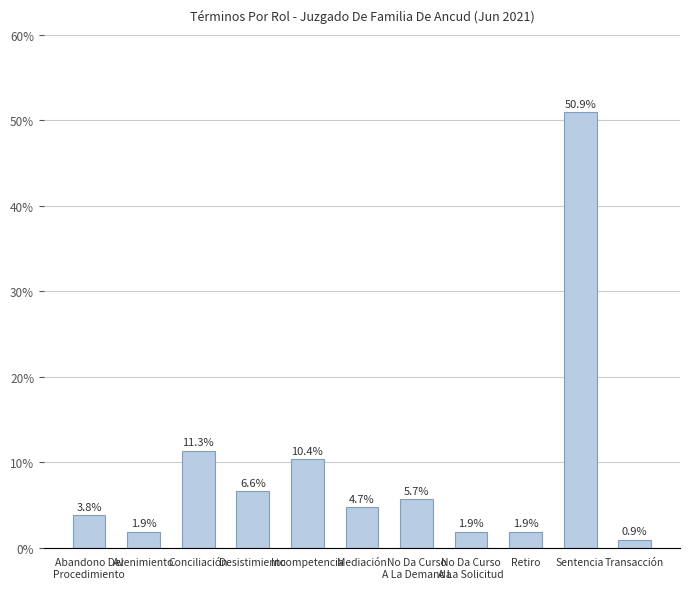

What is the average value?

9.1